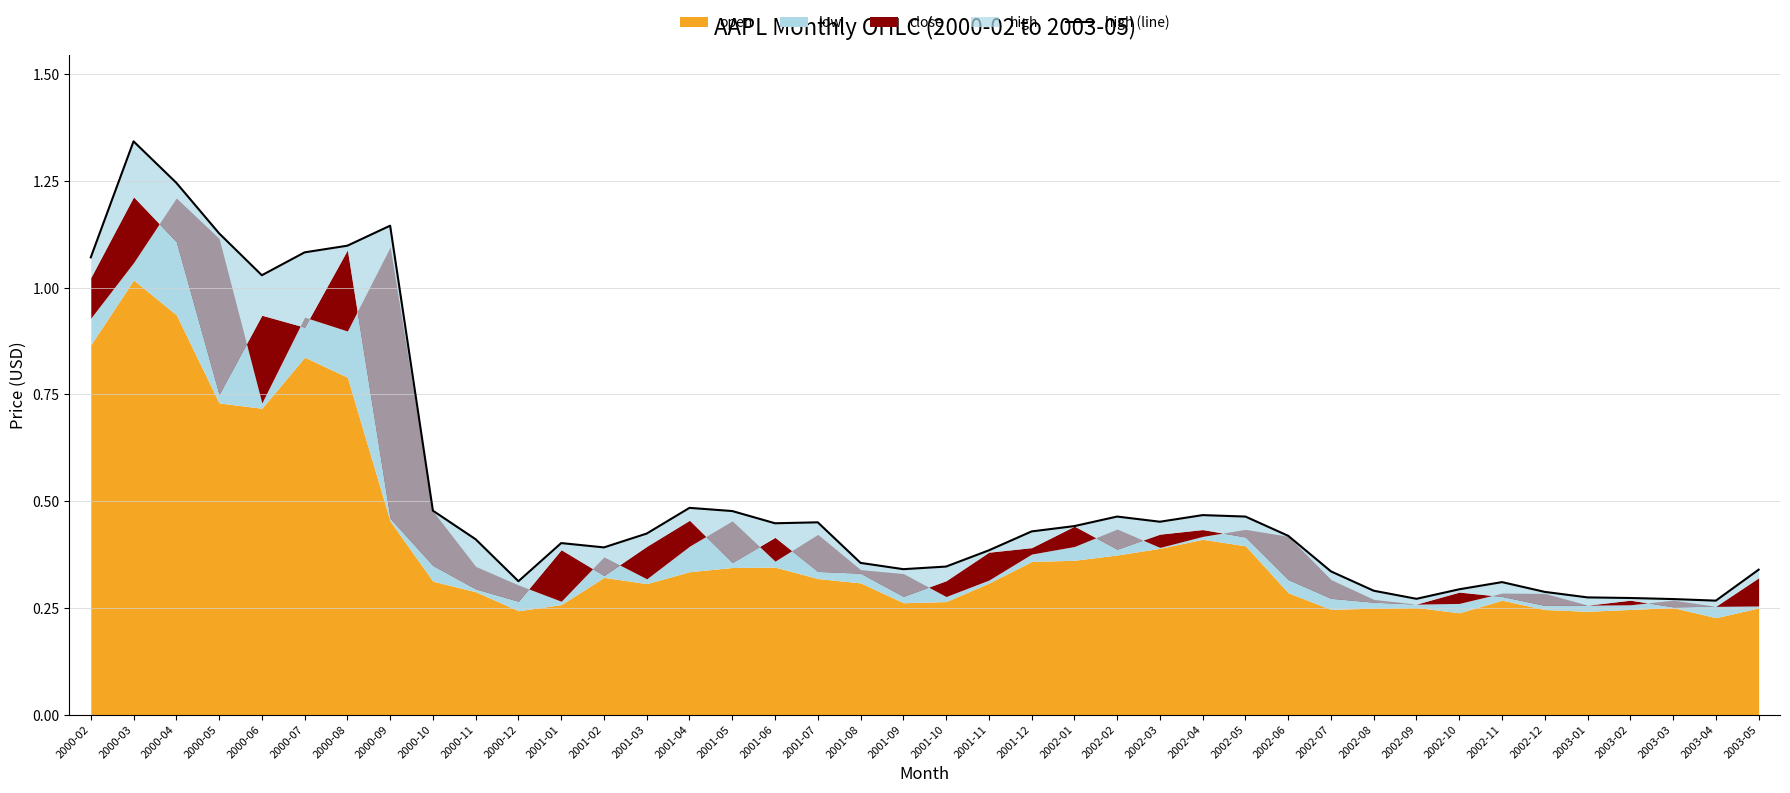

The value at 2000-07 is 1.1. True or false?

True